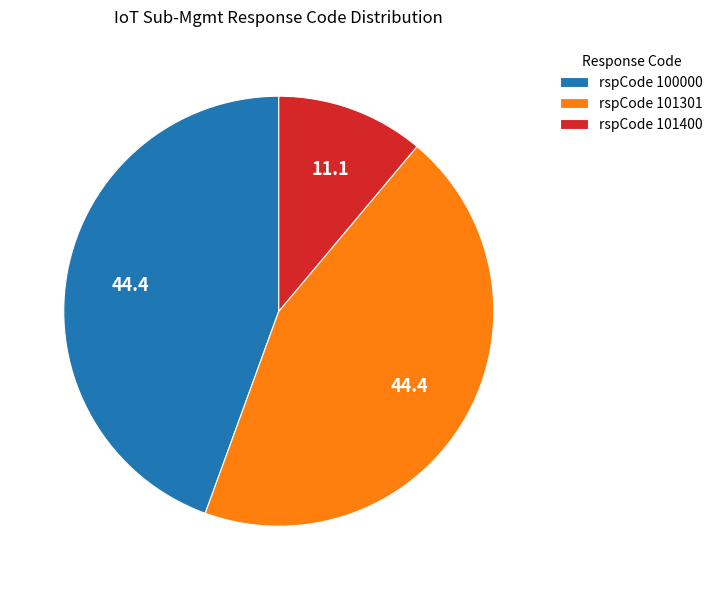

What is the smallest slice in the pie chart?

rspCode 101400